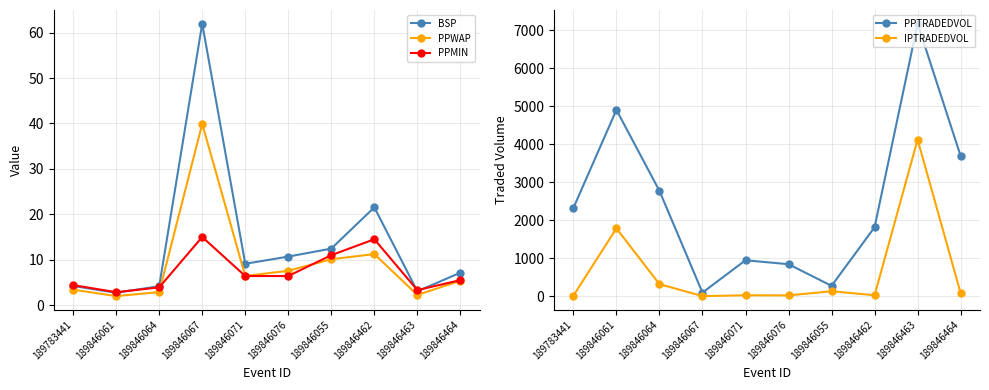

True or false: PPTRADEDVOL has more than 2 points higher than both neighbors.

True